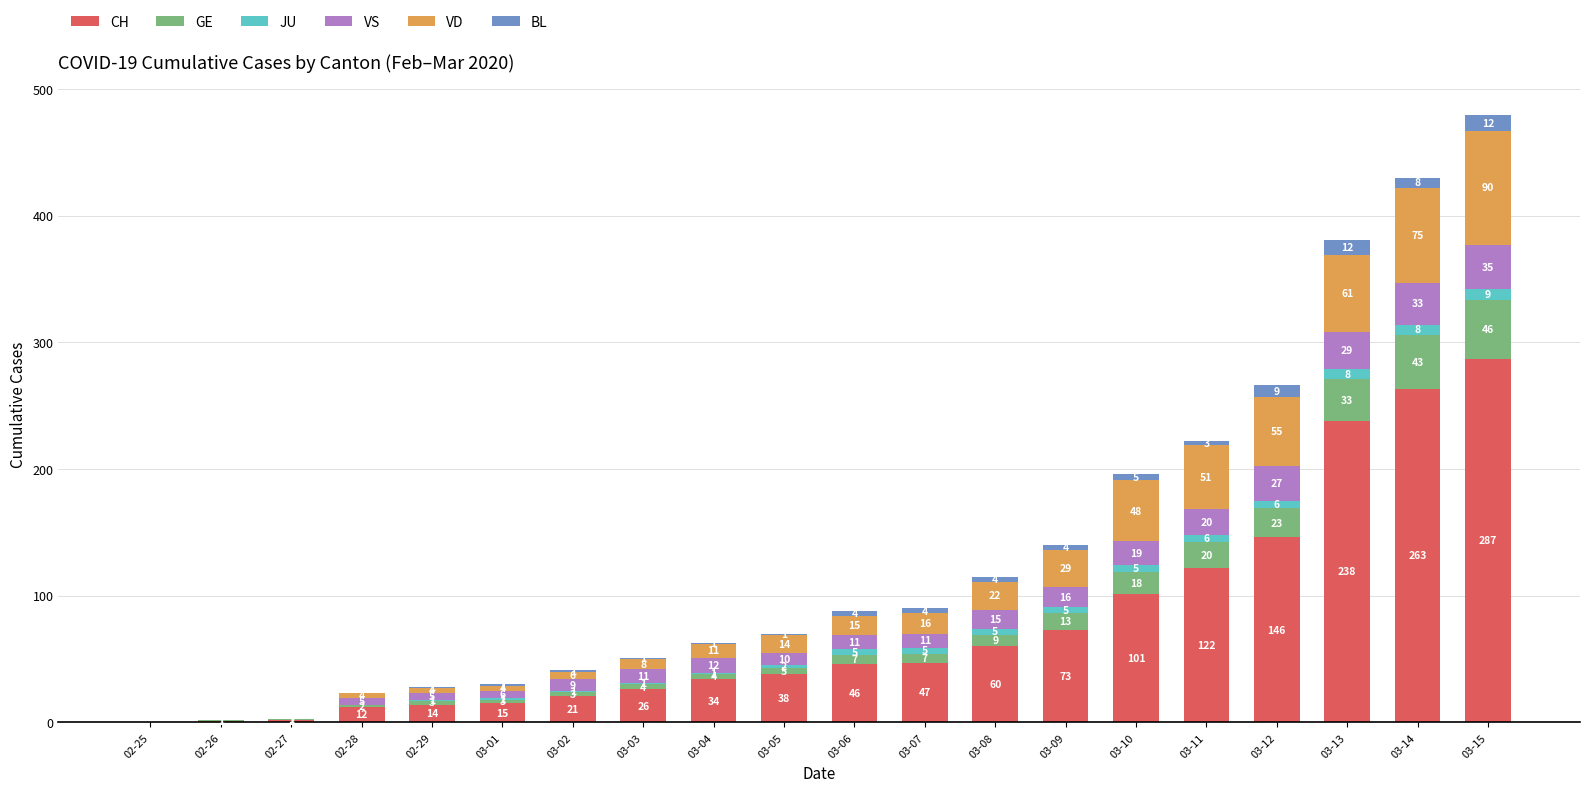

True or false: CH has a value of 0 at 02-25.

True